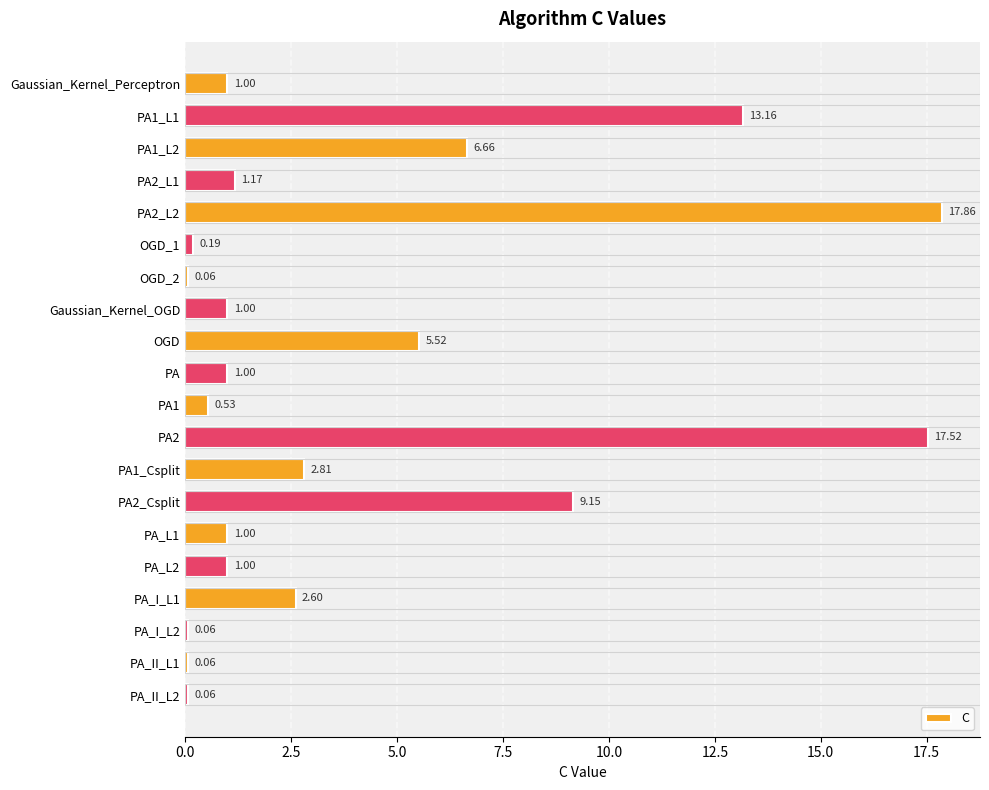

Count the number of categories in the chart.

20